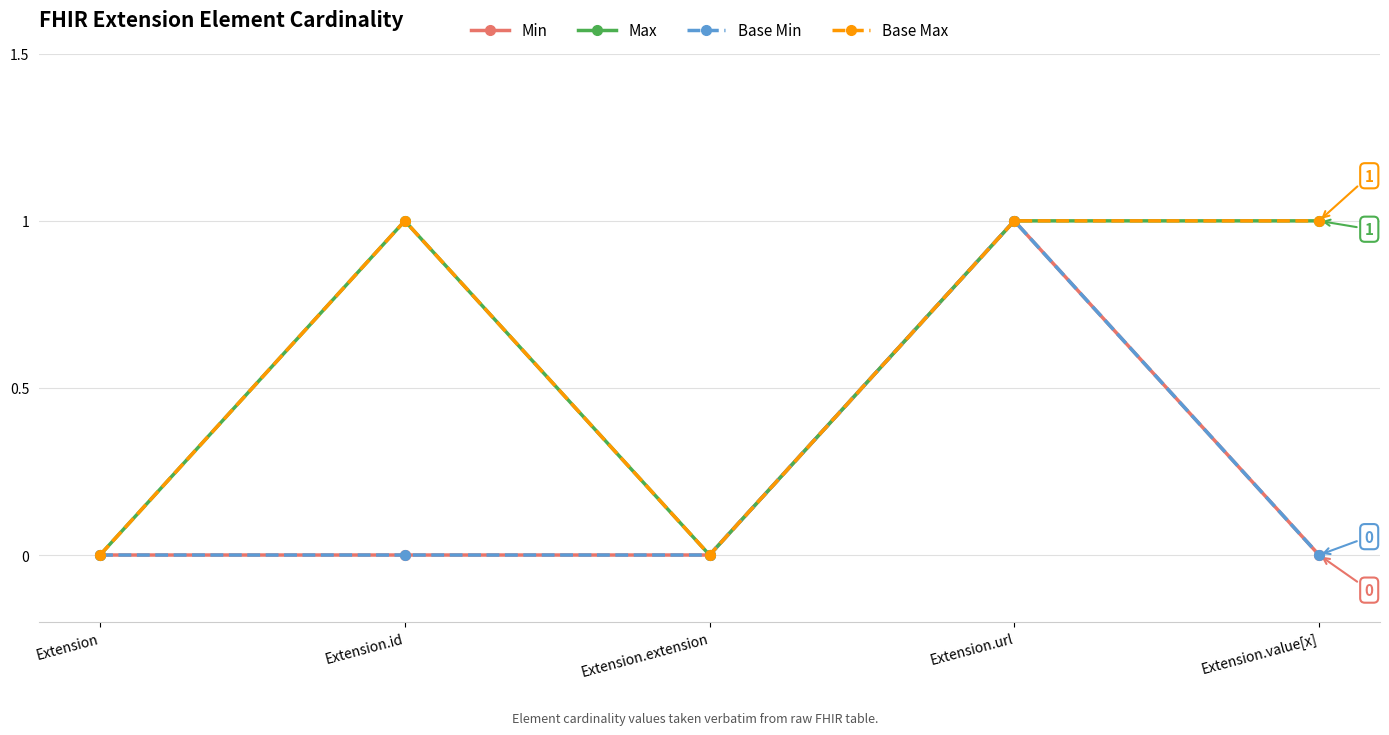

Does the chart have visible grid lines?

Yes